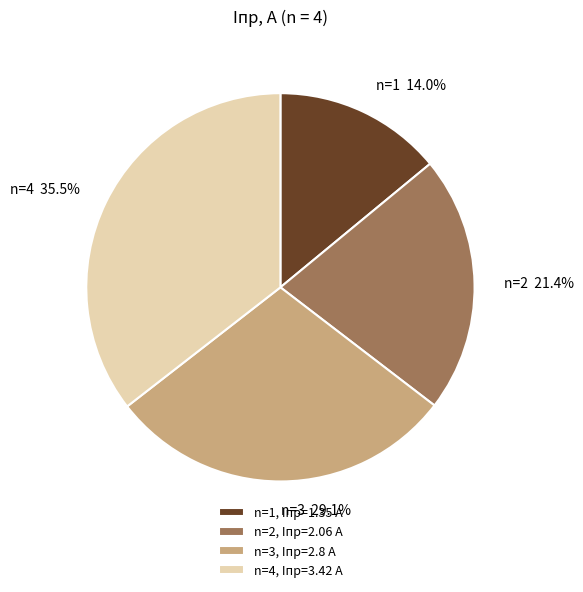

Does n=1, Iпр=1.35 A represent more than half of the total?

No